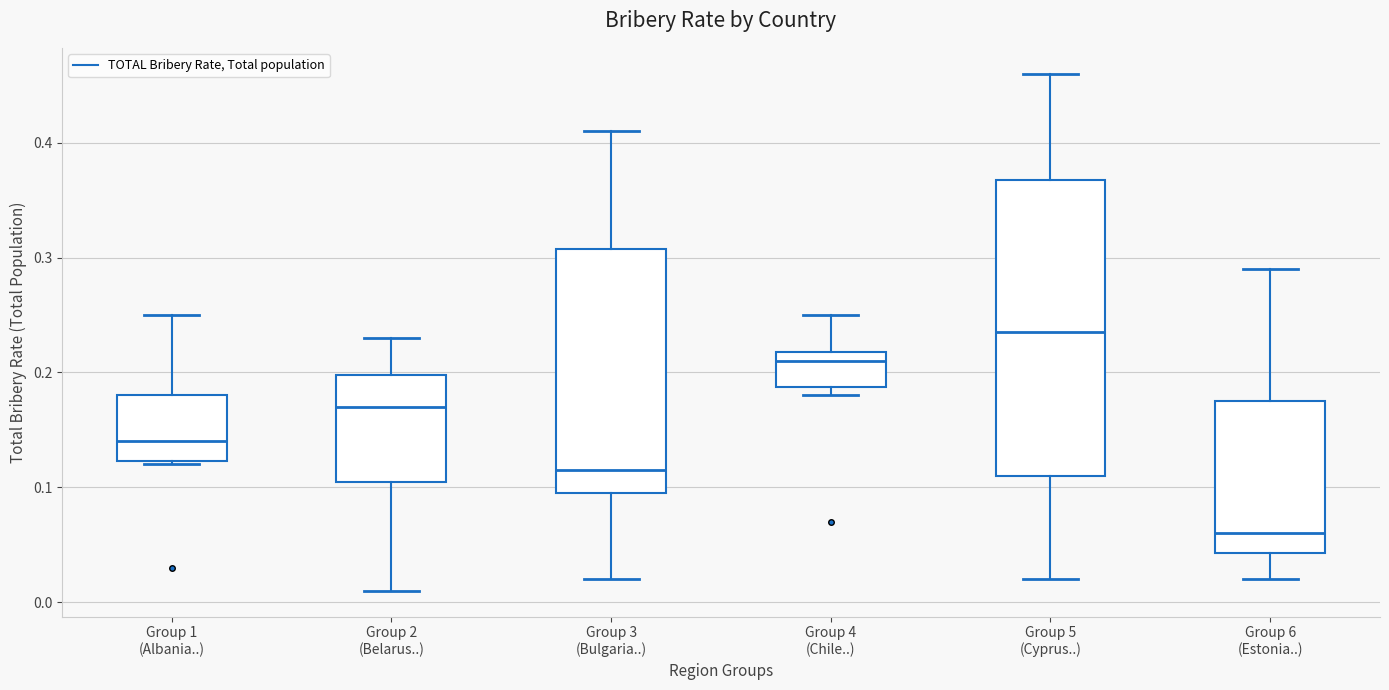

Which box has the highest median line?

Group 5 (Cyprus..)